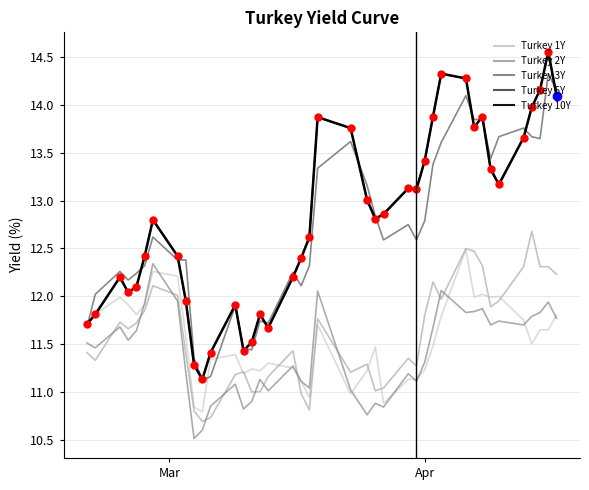

Which series has the largest range (max minus min)?

Turkey 10Y